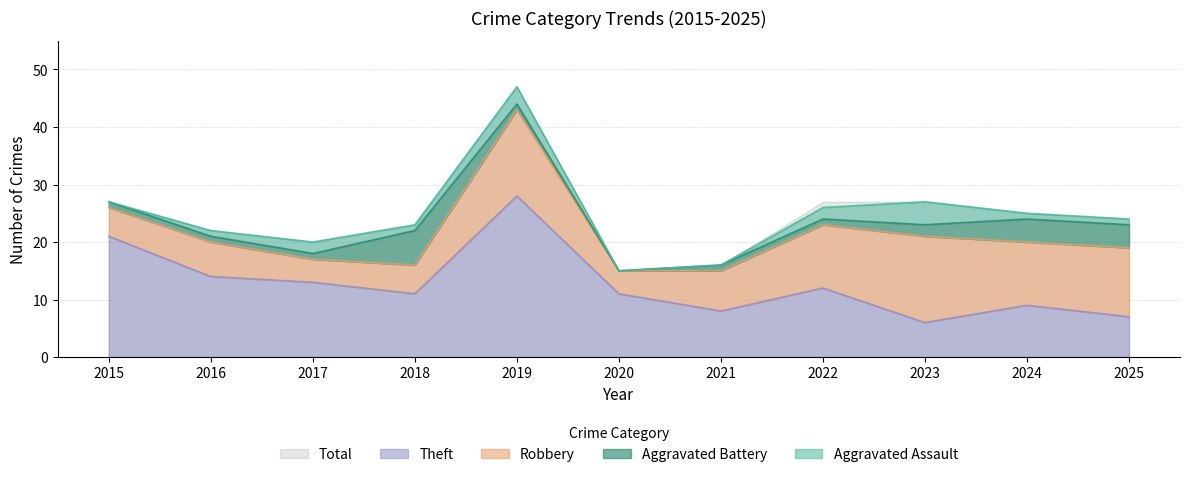

How many interior local valleys does the Aggravated Battery series have?

1